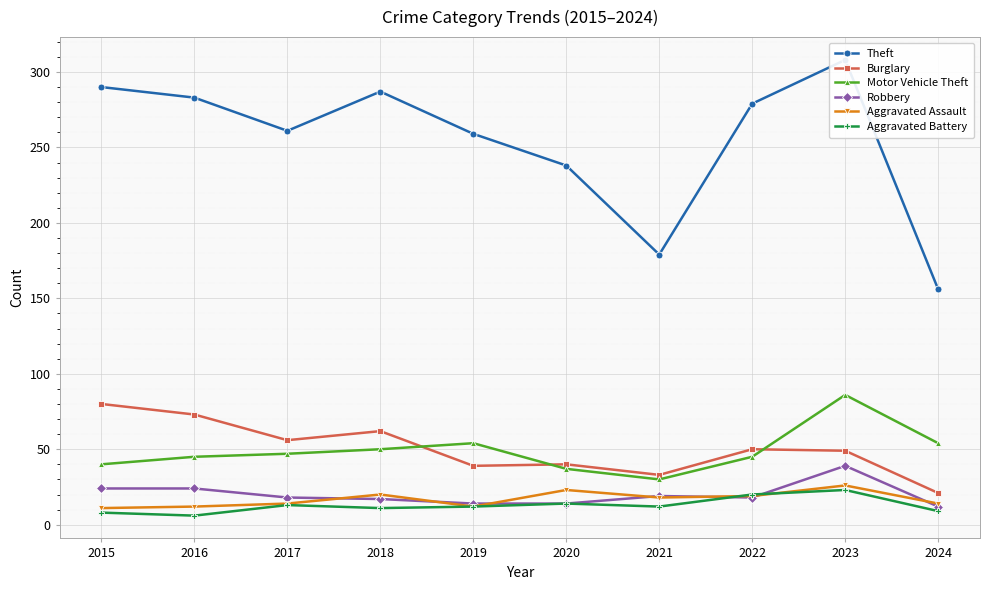

True or false: Aggravated Assault has more than 0 points higher than both neighbors.

True